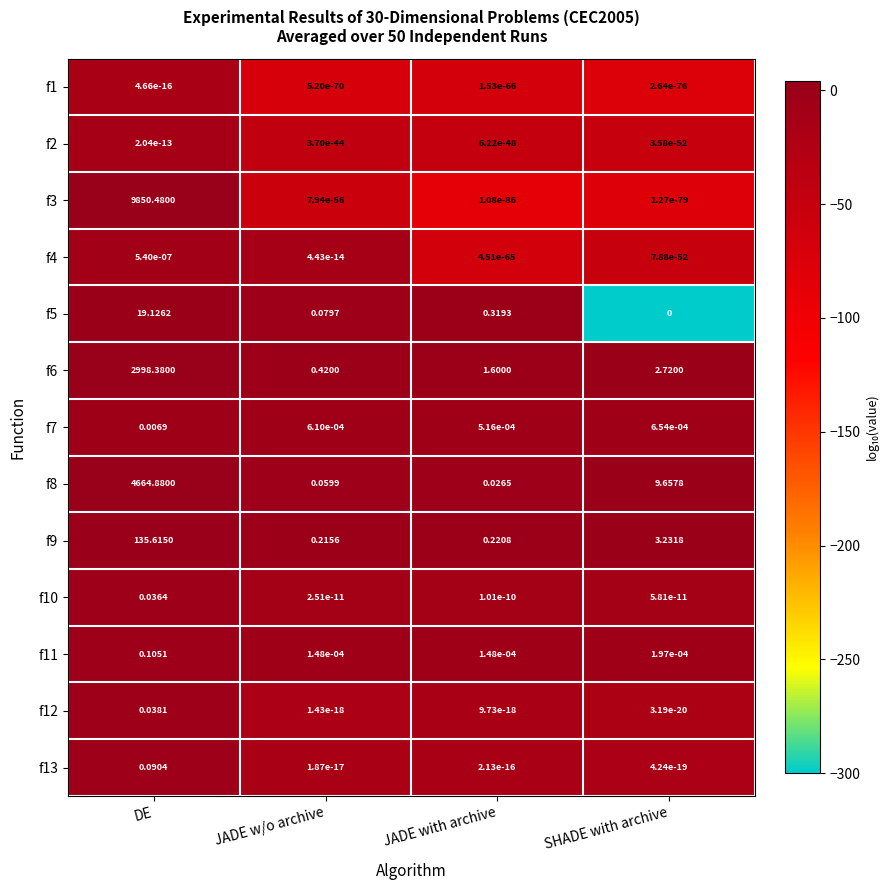

At which label does f6 first exceed 2?

DE